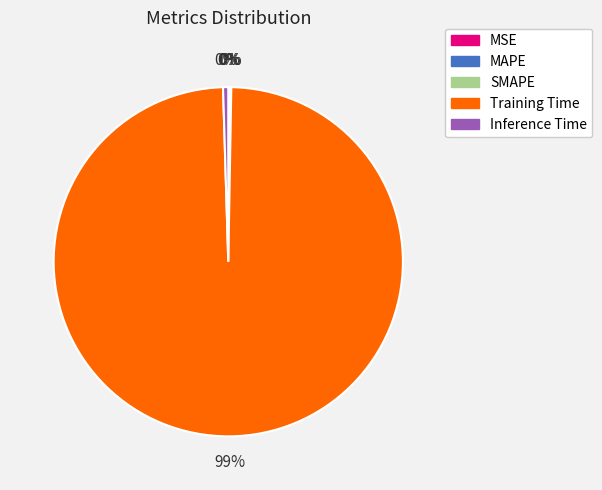

What is the largest slice in the pie chart?

Training Time